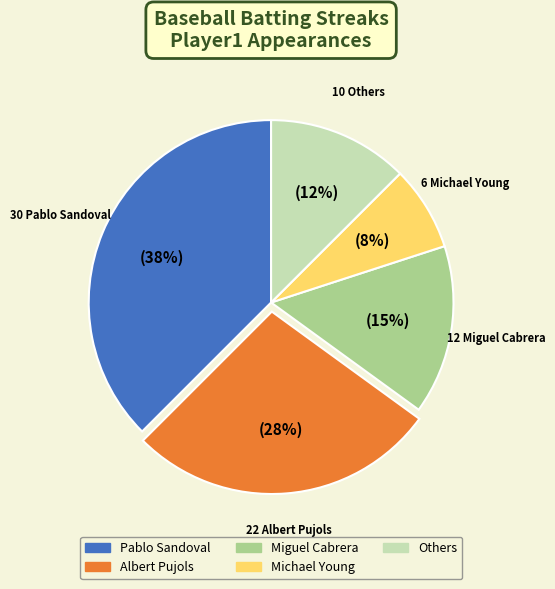

To the nearest percent, what is the average slice percentage?

20%